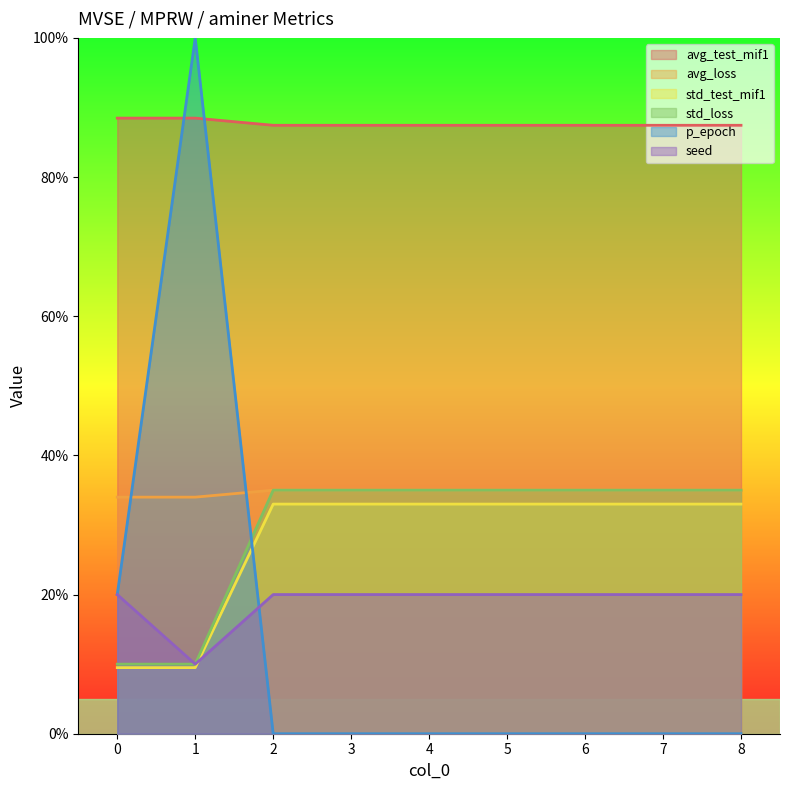

Rank the series by their maximum value, from highest to lowest.

p_epoch, avg_test_mif1, avg_loss, std_loss, std_test_mif1, seed